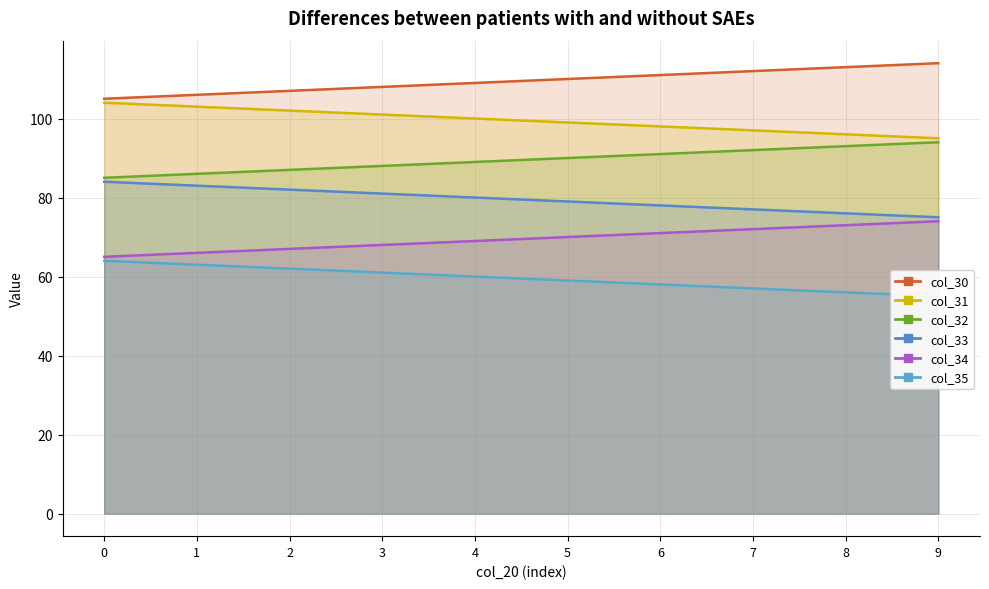

At which label is col_35 closest to 59?

5